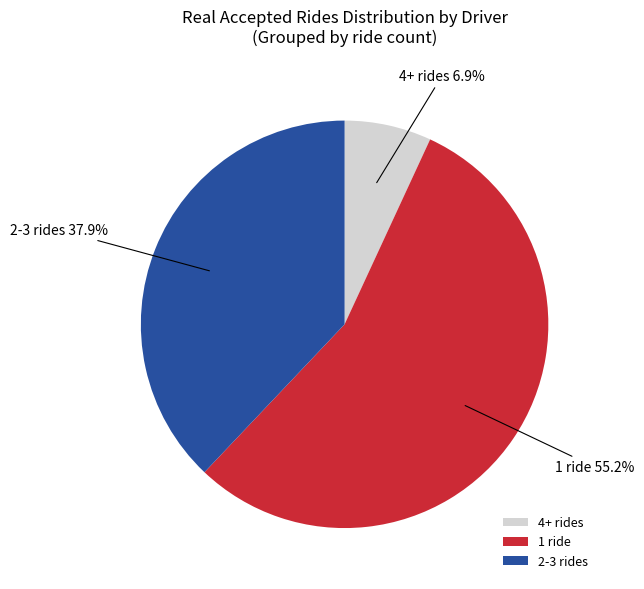

Rank the categories by value from highest to lowest.

1 ride, 2-3 rides, 4+ rides